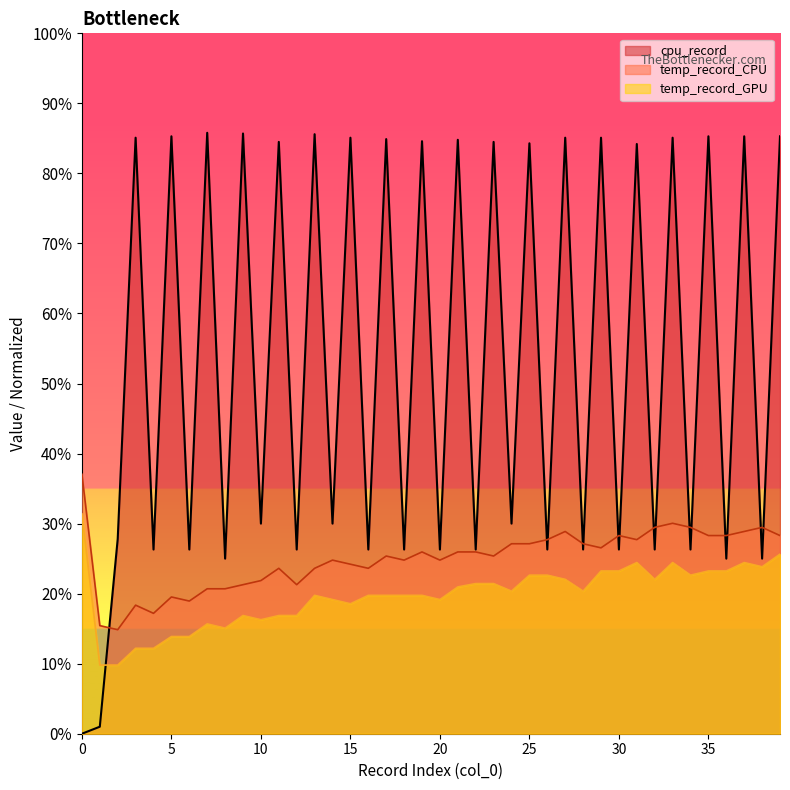

True or false: temp_record_CPU and temp_record_GPU cross at least once.

False